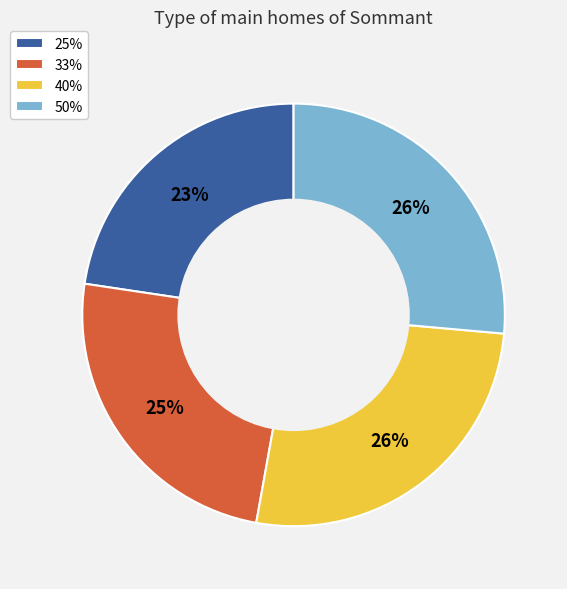

To the nearest percent, what is the average slice percentage?

25%